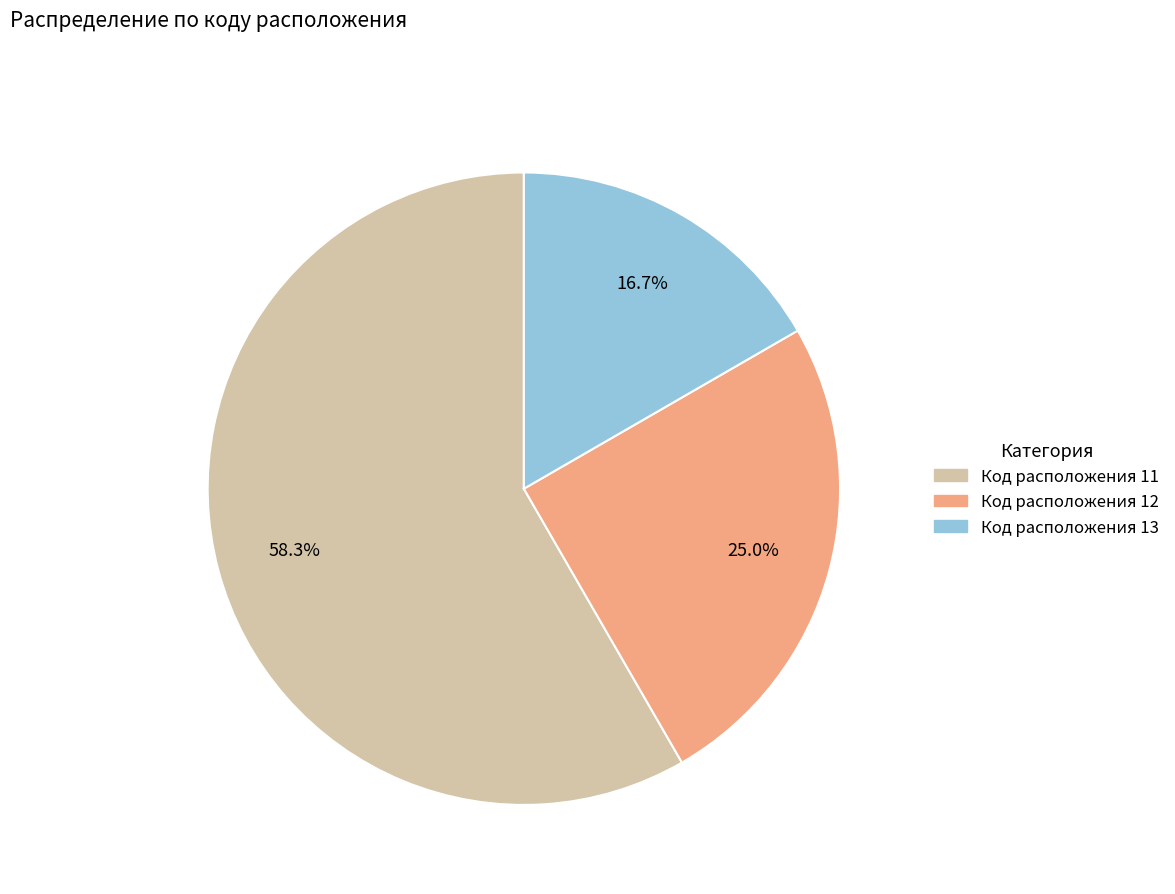

To the nearest percent, what percentage of the pie is Код расположения 13?

17%